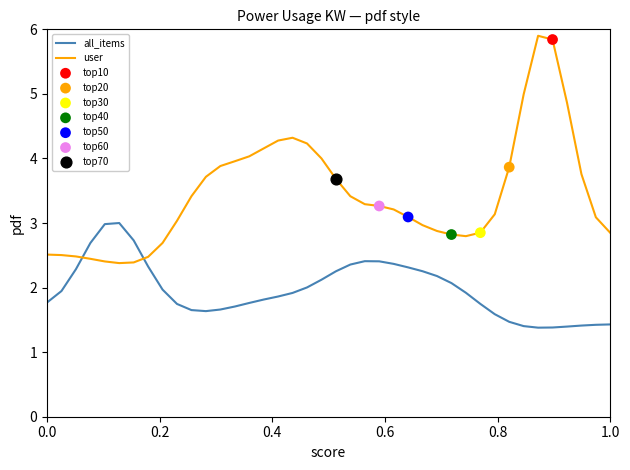

Which series ends up on top after the final intersection of all_items and user?

user